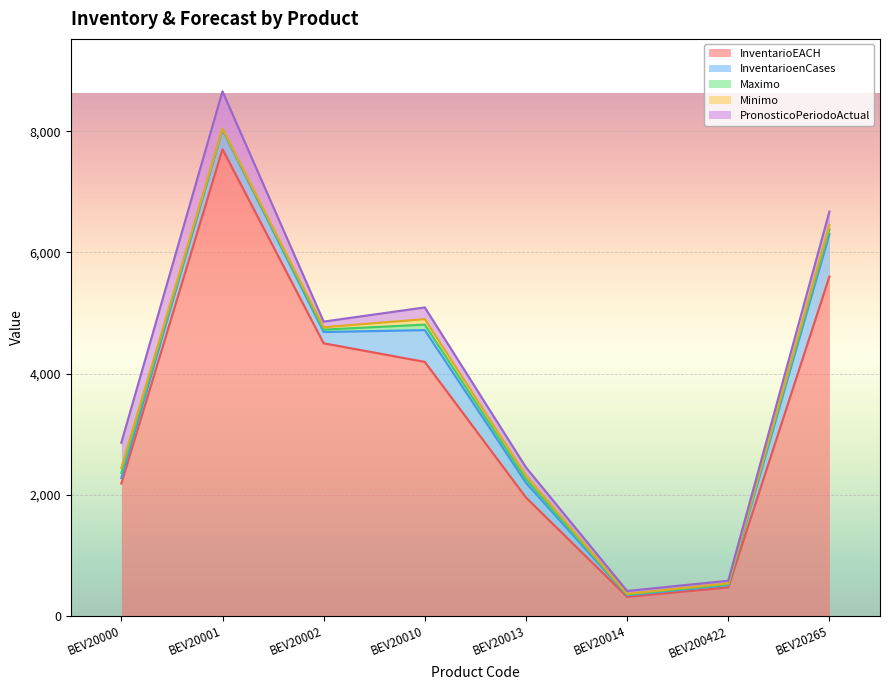

True or false: InventarioEACH and Maximo cross at least once.

False